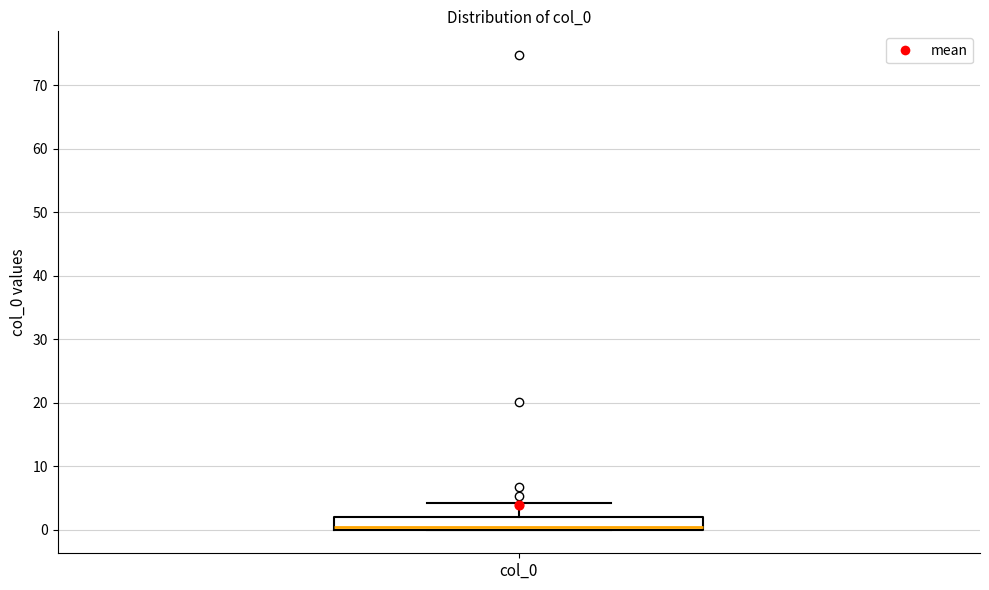

Where is the lower edge of the box for col_0 on the y-axis? The values are not printed on the chart, so give them approximately, as read against the axis.

0